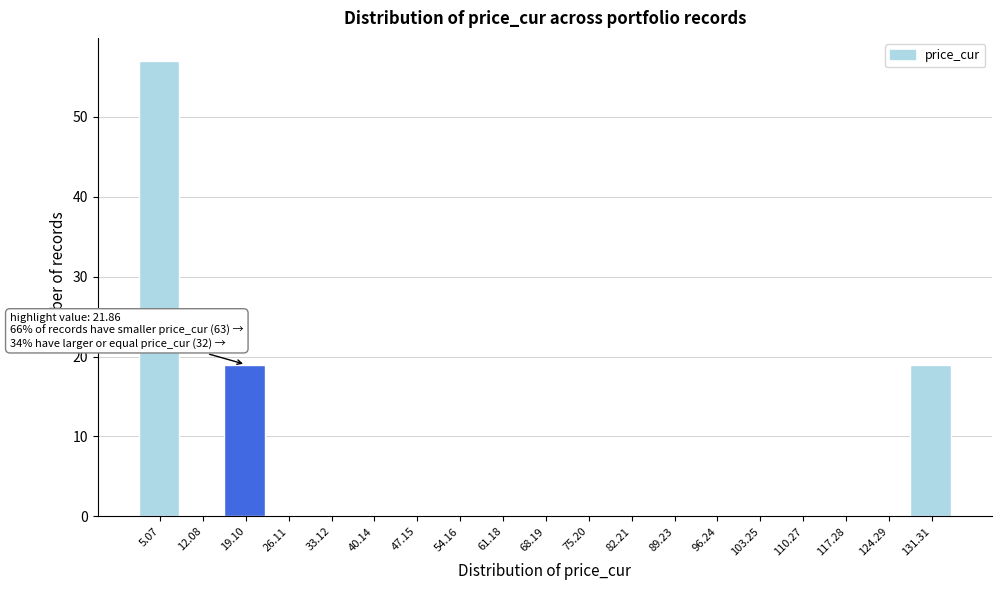

Reading left to right, what are all the values shown in this chart?

5.07=57	12.08=0	19.10=19	26.11=0	33.12=0	40.14=0	47.15=0	54.16=0	61.18=0	68.19=0	75.20=0	82.21=0	89.23=0	96.24=0	103.25=0	110.27=0	117.28=0	124.29=0	131.31=19